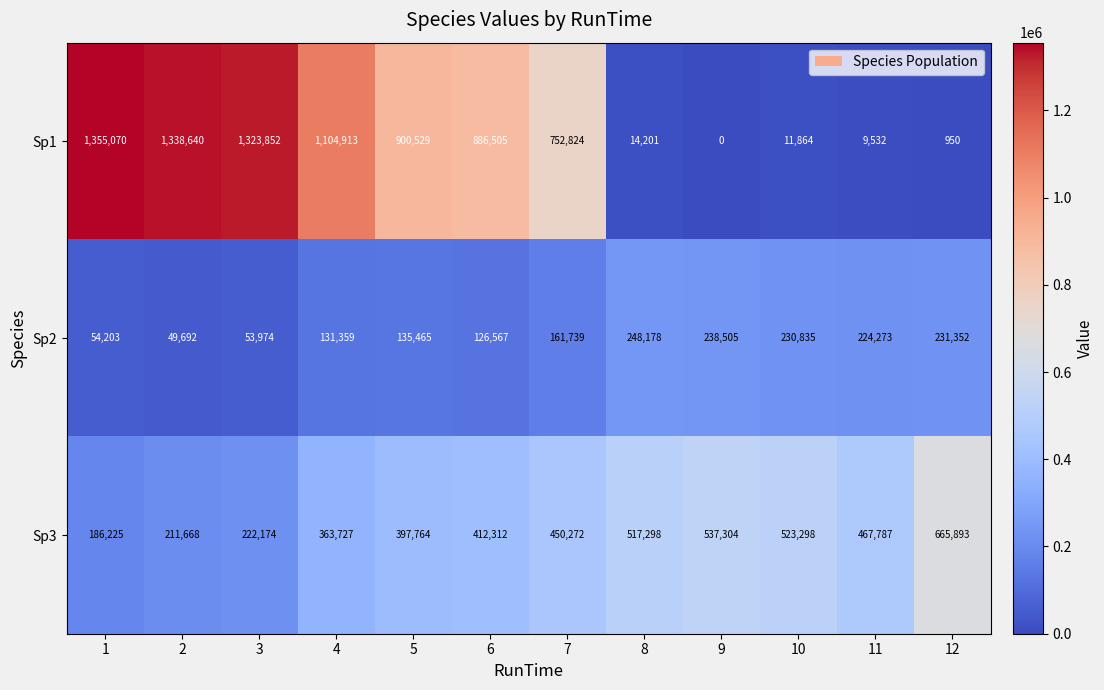

Read the Sp2 value at 7.

161739